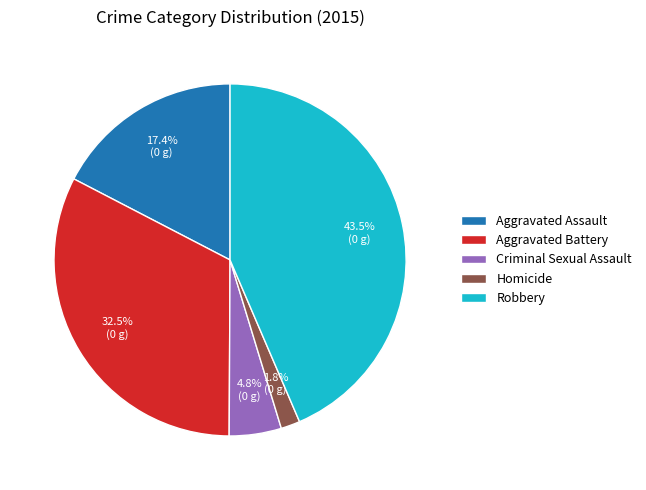

Which category has the biggest portion of the pie?

Robbery